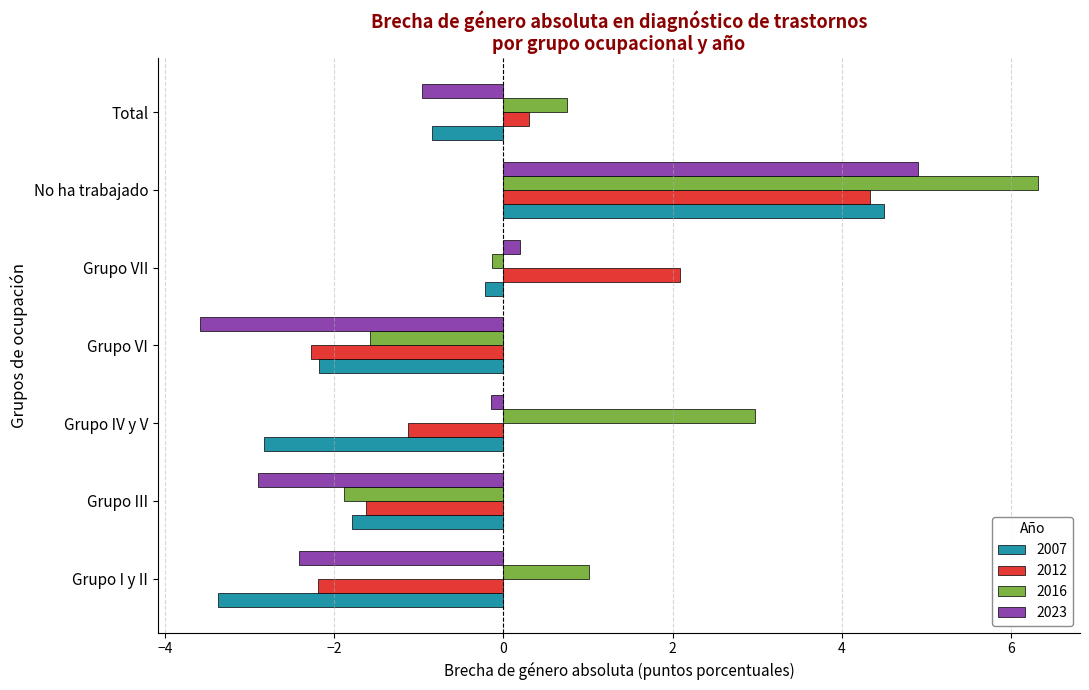

The 2023 series shows -0.1 at Grupo IV y V. True or false?

True